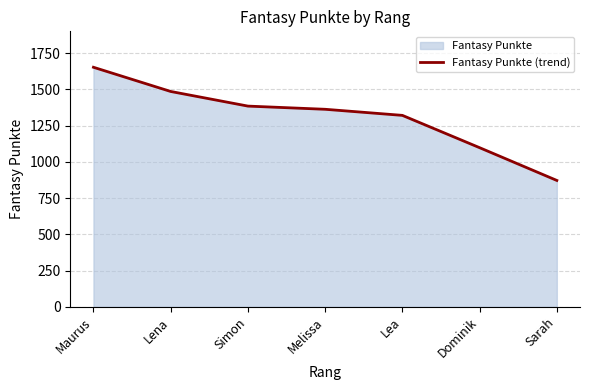

List the labels in order of value, smallest first.

Sarah, Dominik, Lea, Melissa, Simon, Lena, Maurus